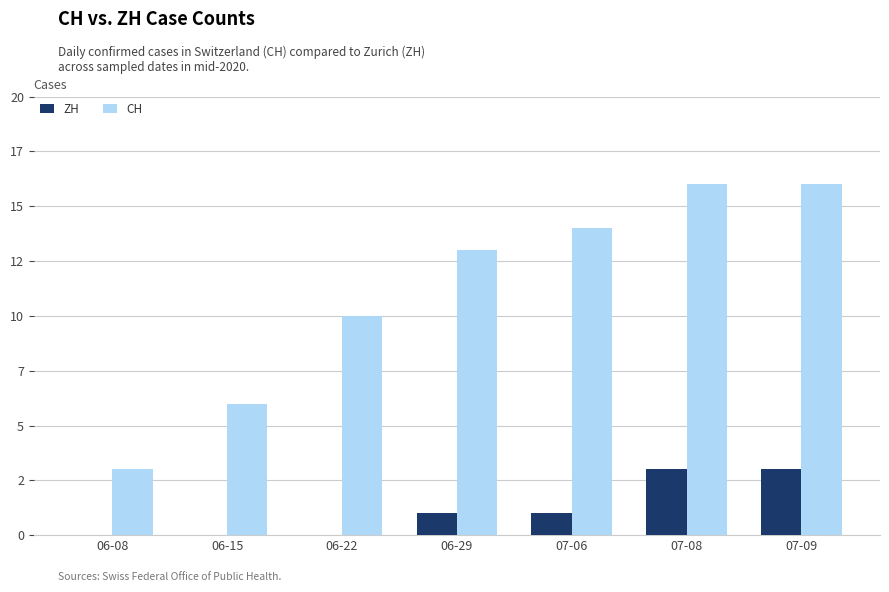

At which category is the sum across all series the highest?

07-08